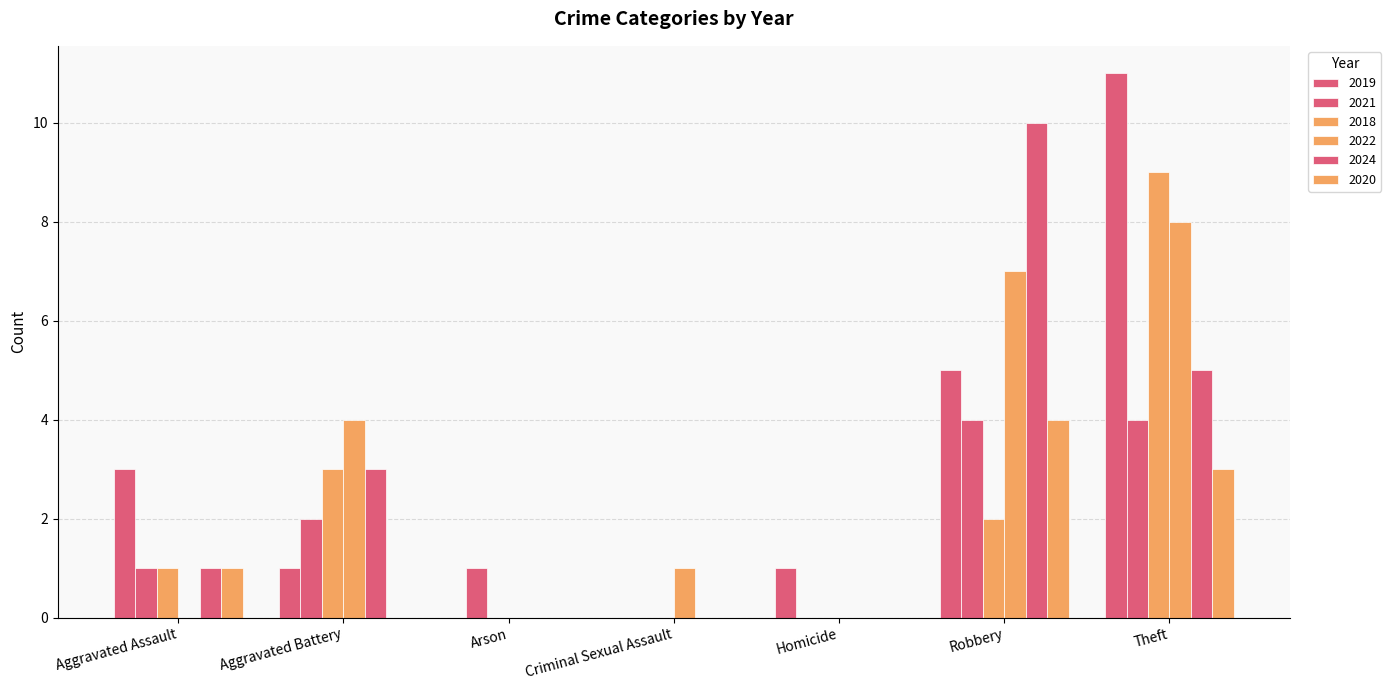

What is the sum of the 2022 values at Arson and Criminal Sexual Assault?

1